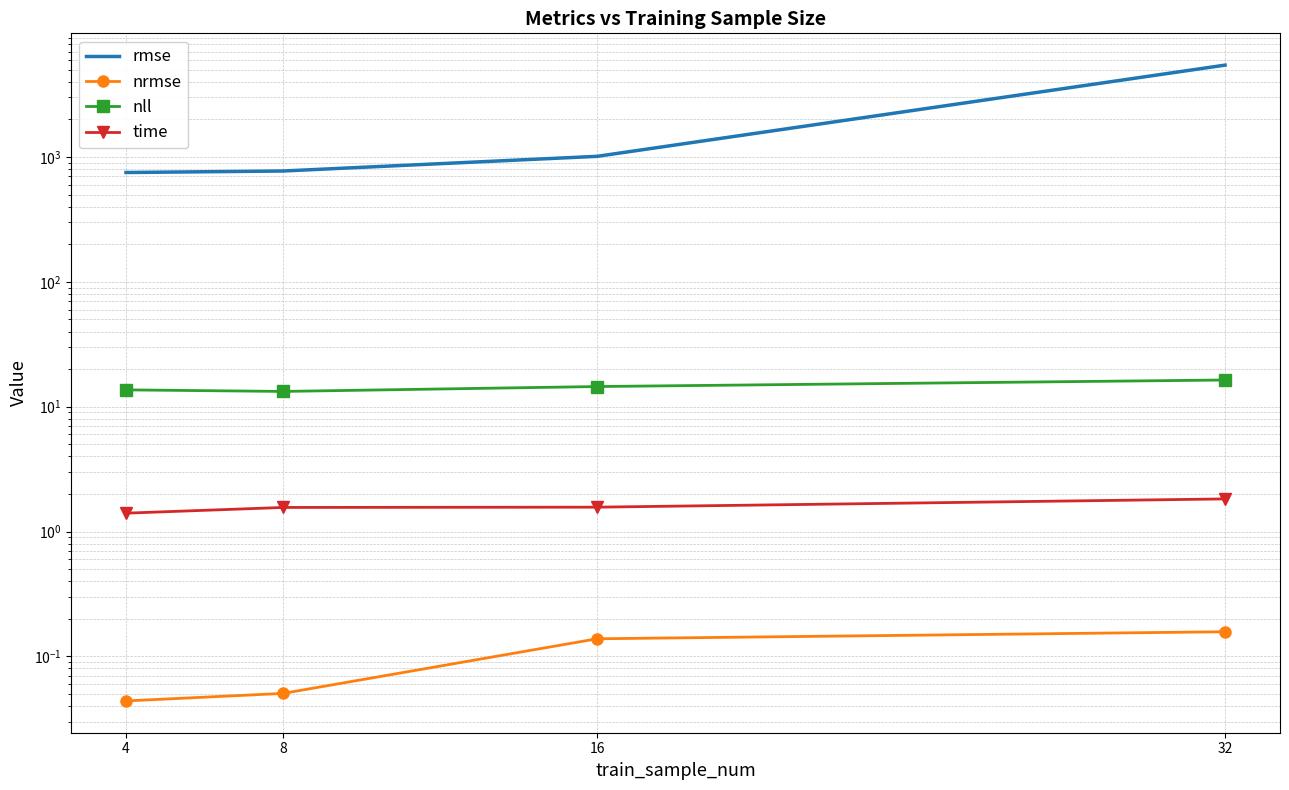

Which series has the largest total across all categories?

rmse